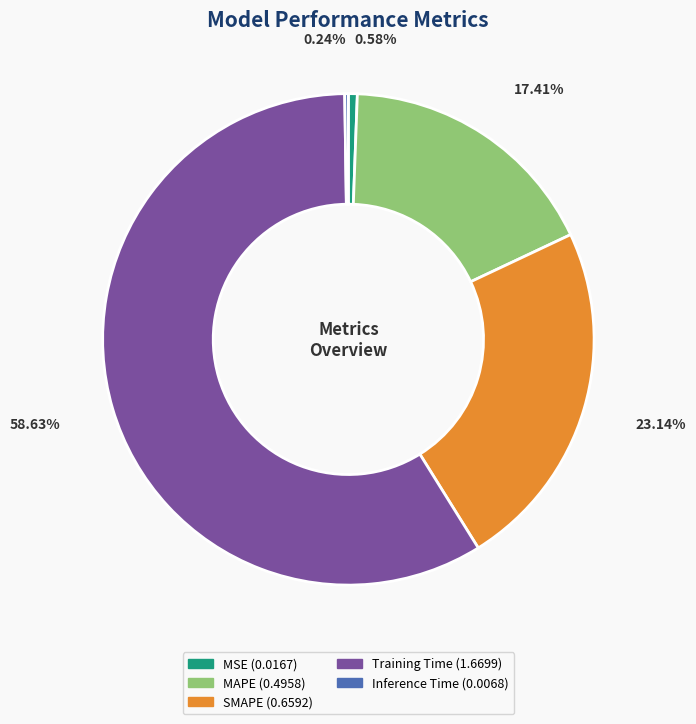

Which slice is the largest?

Training Time